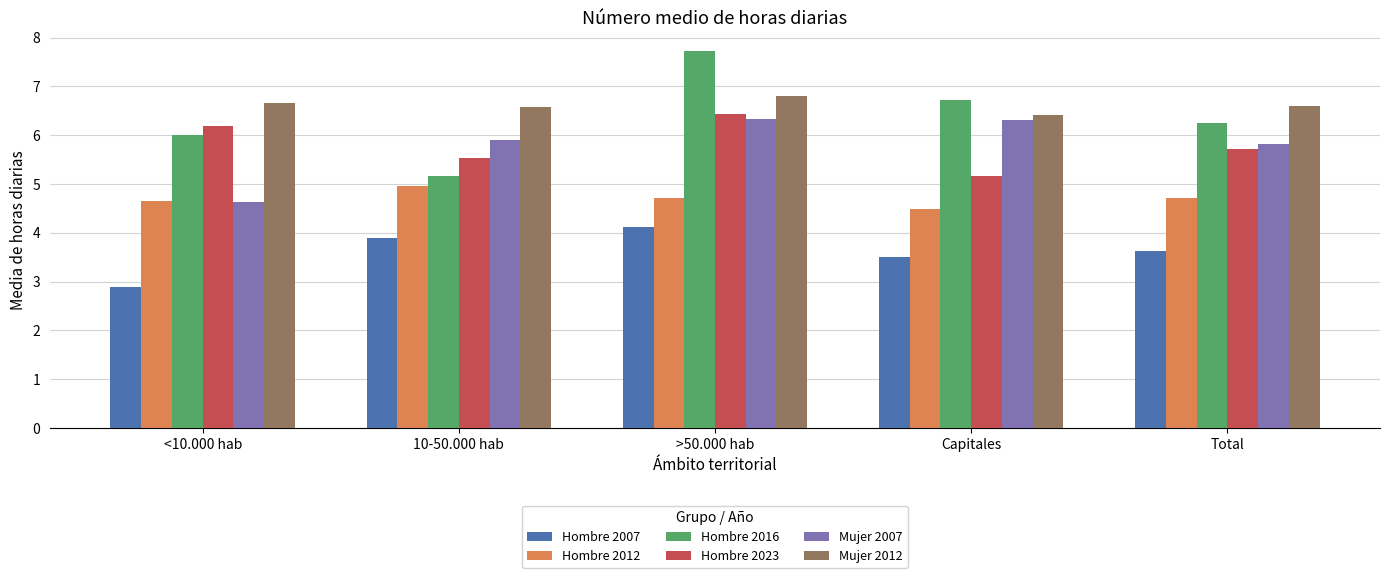

Reading left to right, what are all the values shown in this chart?

Hombre 2007: <10.000 hab=2.9	10-50.000 hab=3.9	>50.000 hab=4.1	Capitales=3.5	Total=3.6
Hombre 2012: <10.000 hab=4.7	10-50.000 hab=5.0	>50.000 hab=4.7	Capitales=4.5	Total=4.7
Hombre 2016: <10.000 hab=6.0	10-50.000 hab=5.2	>50.000 hab=7.7	Capitales=6.7	Total=6.3
Hombre 2023: <10.000 hab=6.2	10-50.000 hab=5.5	>50.000 hab=6.4	Capitales=5.2	Total=5.7
Mujer 2007: <10.000 hab=4.6	10-50.000 hab=5.9	>50.000 hab=6.3	Capitales=6.3	Total=5.8
Mujer 2012: <10.000 hab=6.7	10-50.000 hab=6.6	>50.000 hab=6.8	Capitales=6.4	Total=6.6